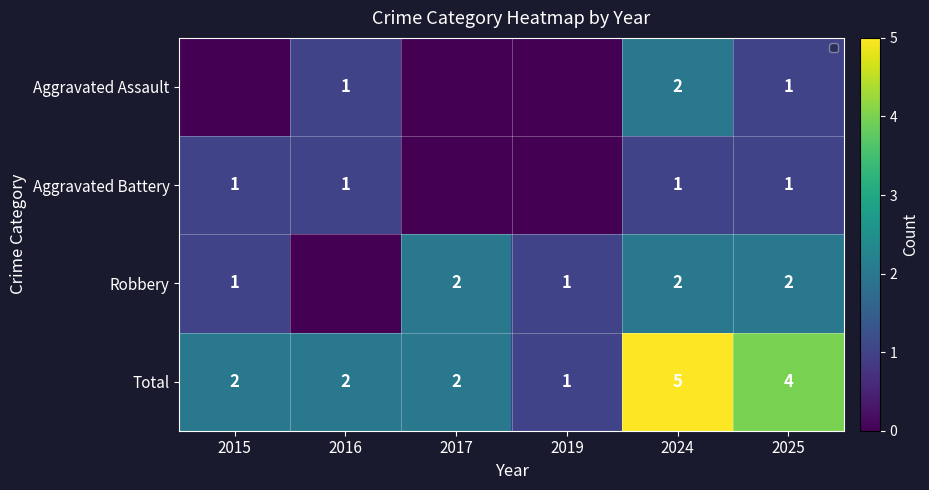

Which category has the highest value in the Total series?

2024